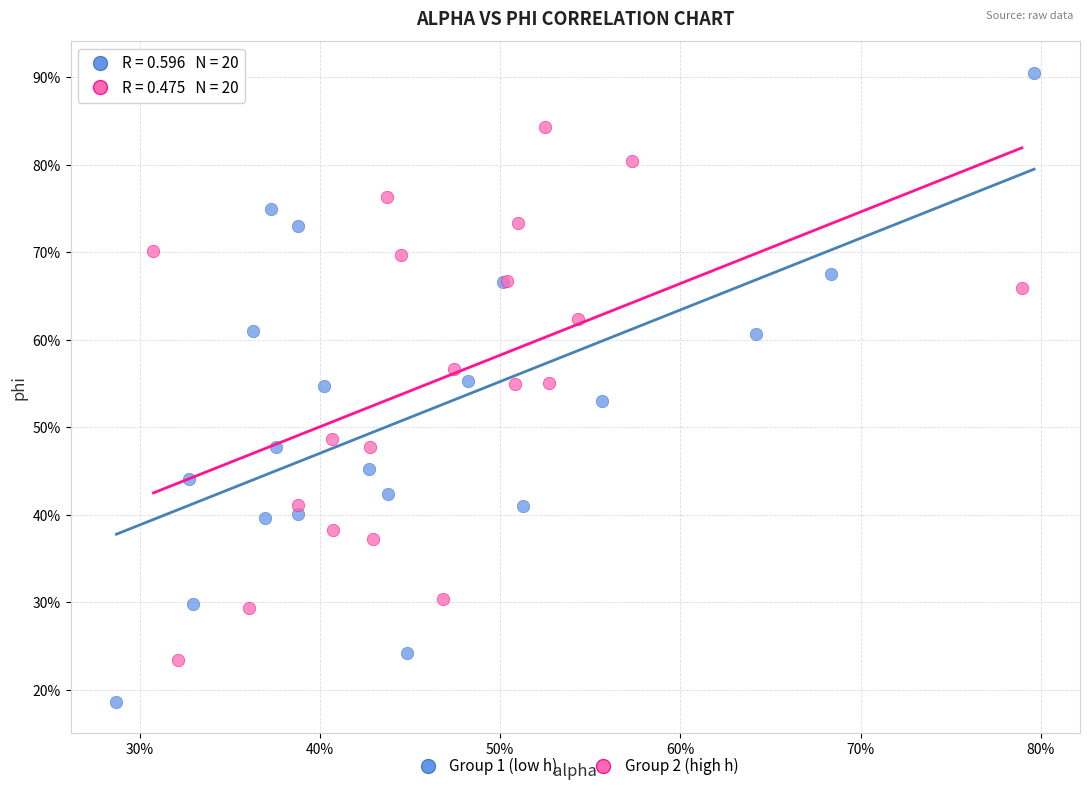

What are all the series names shown in the legend?

Group 1 (low h), Group 2 (high h)